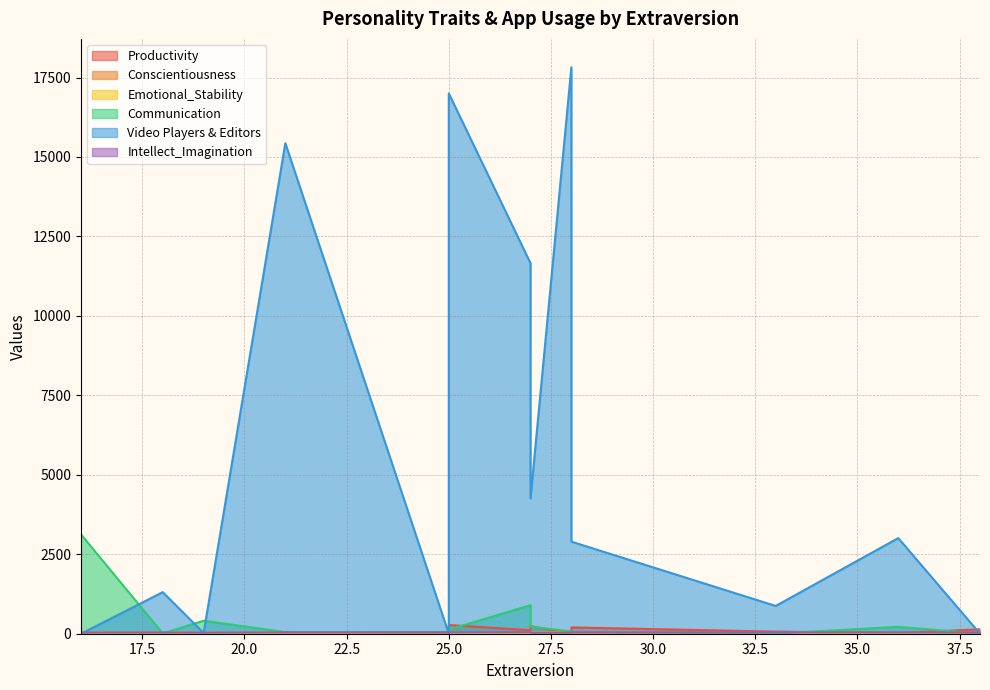

At which label does Emotional_Stability first exceed 30?

19